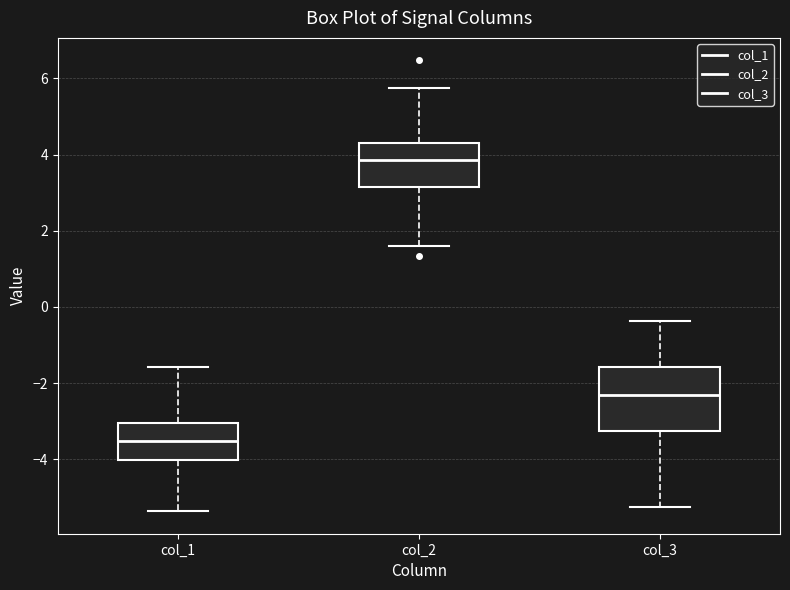

Reading left to right, transcribe this box plot: for each box, give where its median line is, the range the box spans, and where its two whiskers end, as read against the y-axis. The values are not printed on the chart, so give them approximately, as read against the axis.

col_1: median -3.6, box -4.0 to -3.0, whiskers -5.4 to -1.6
col_2: median 3.8, box 3.2 to 4.4, whiskers 1.6 to 5.8
col_3: median -2.4, box -3.2 to -1.6, whiskers -5.2 to -0.4